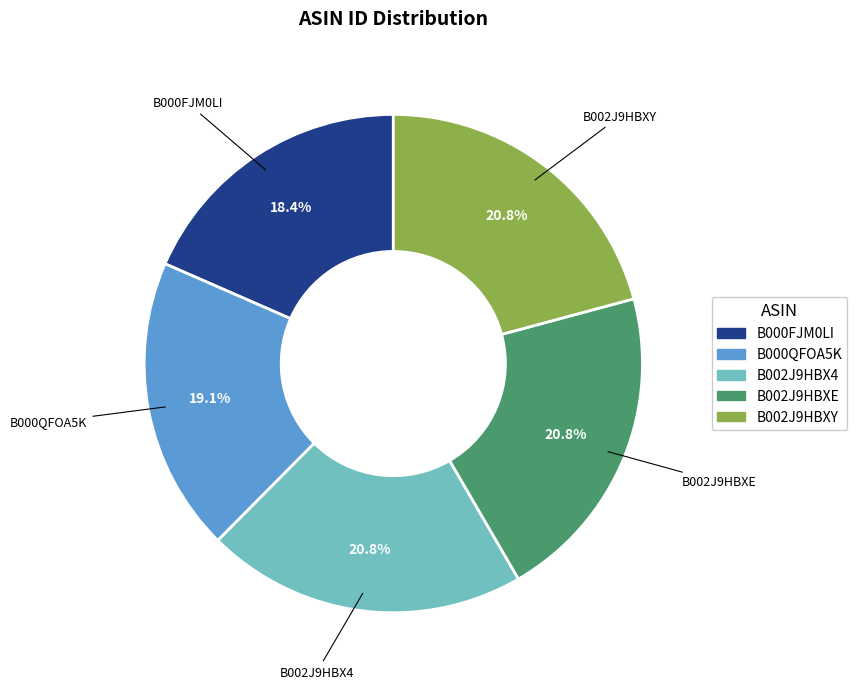

Is there any slice that represents more than half of the pie?

No